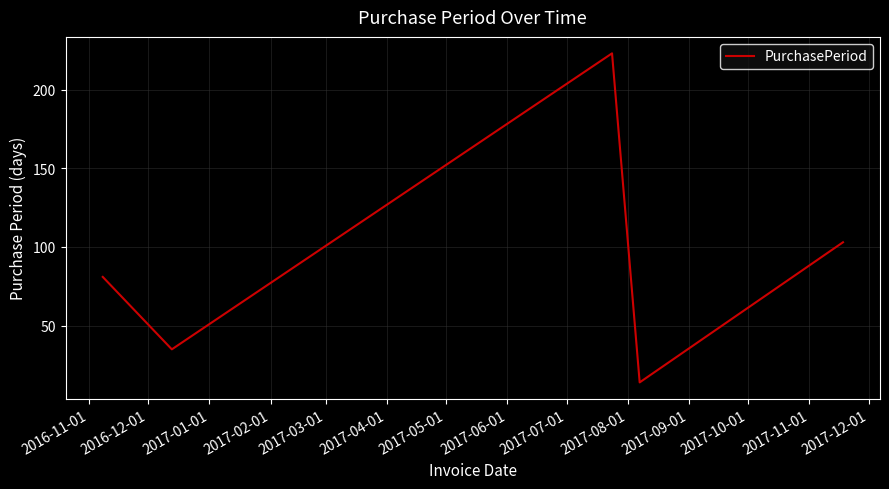

How many lines are shown in the chart?

1